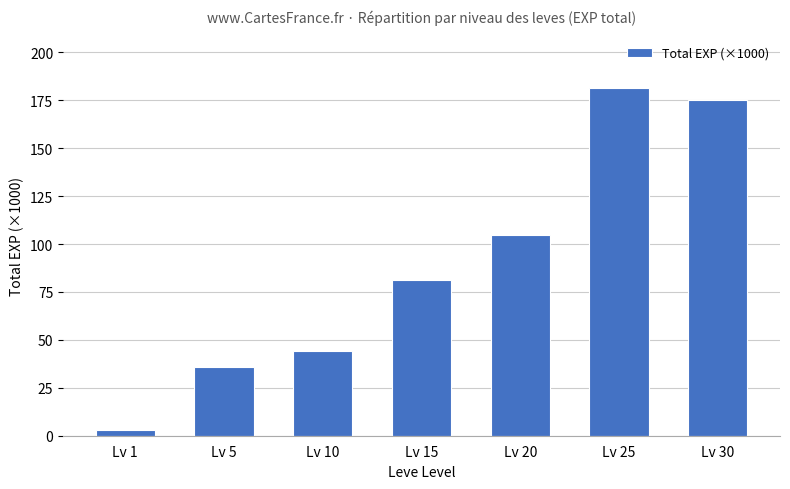

Rank the categories by value from lowest to highest.

Lv 1, Lv 5, Lv 10, Lv 15, Lv 20, Lv 30, Lv 25